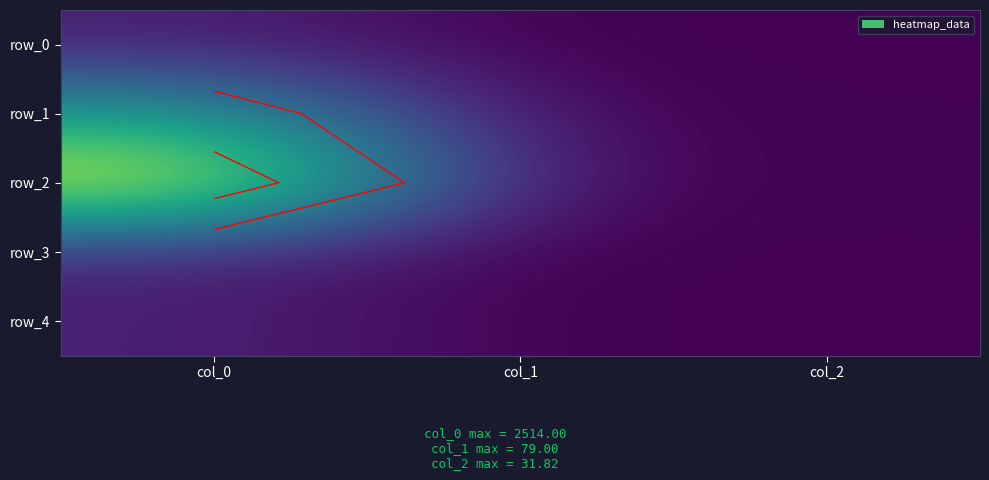

What is the highest value of the row_3 series?

274.0